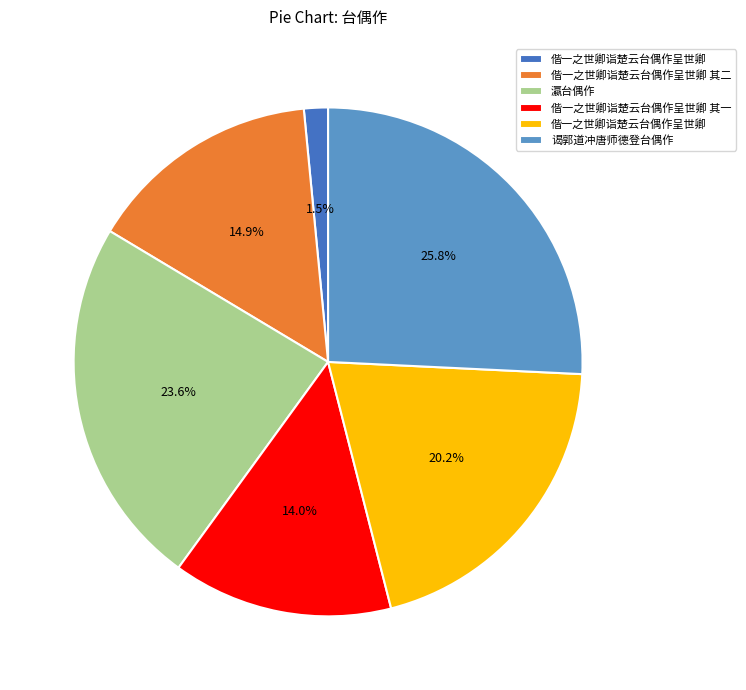

Does any single category account for the majority?

No